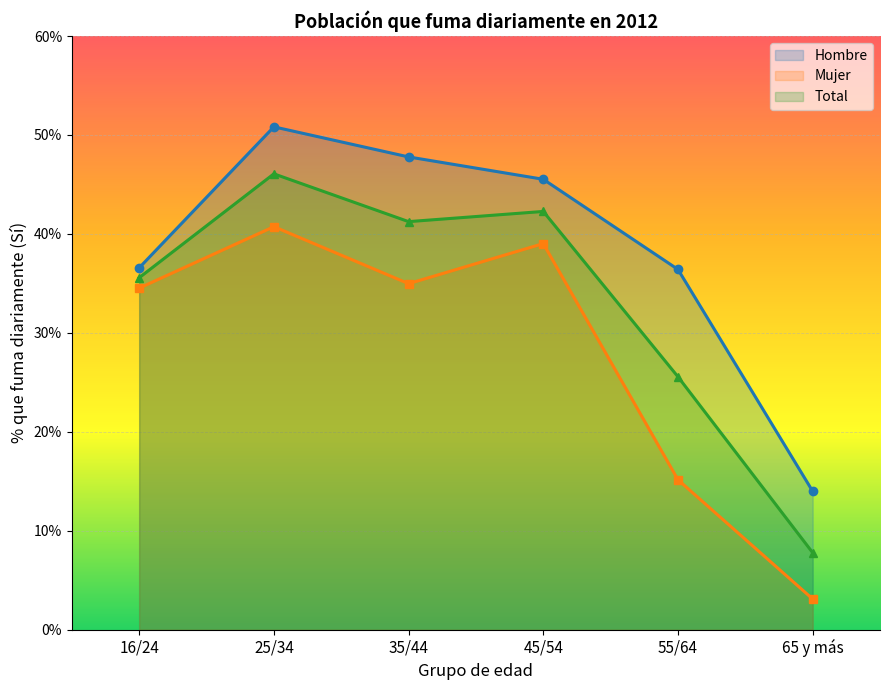

Where does the Total series first go above 41?

25/34